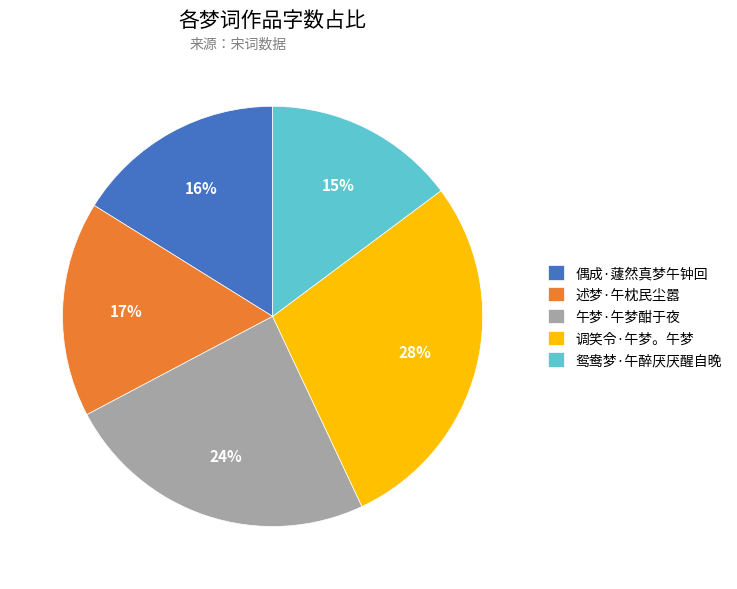

Count the number of slices in the pie.

5